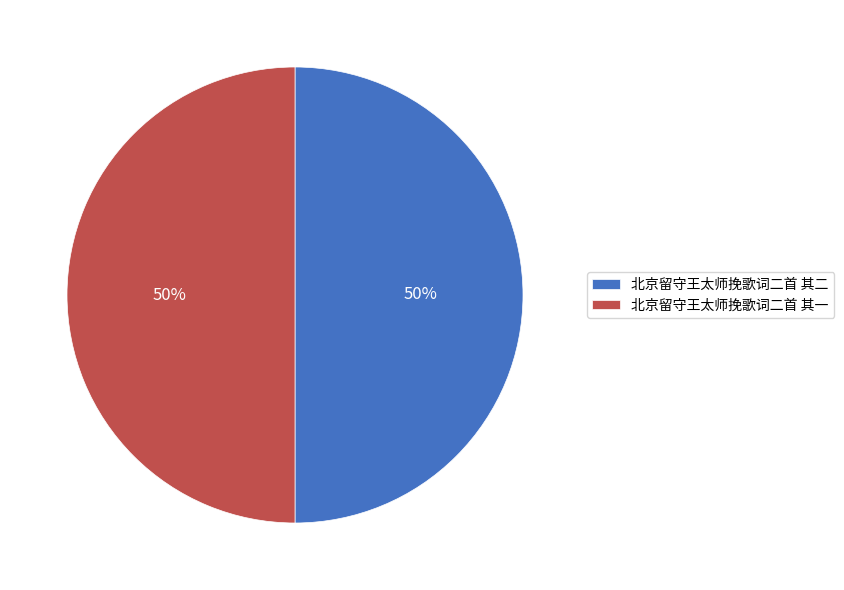

To the nearest percent, what percentage of the pie is 北京留守王太师挽歌词二首 其二?

50%